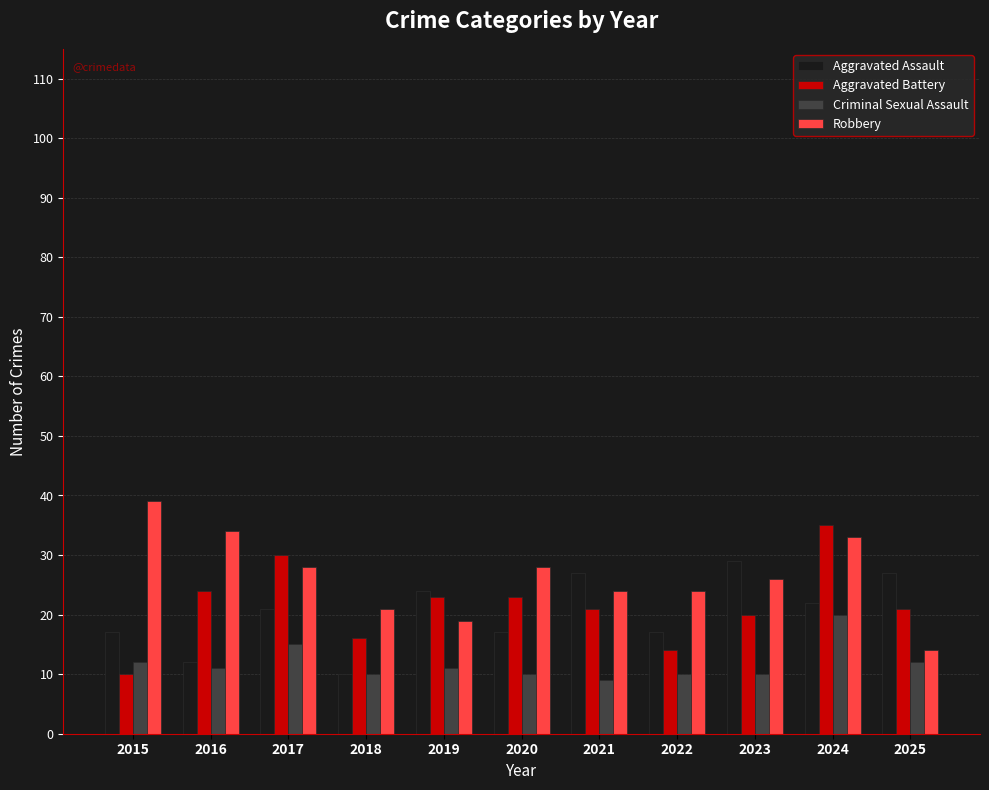

What is the smallest value displayed?

9